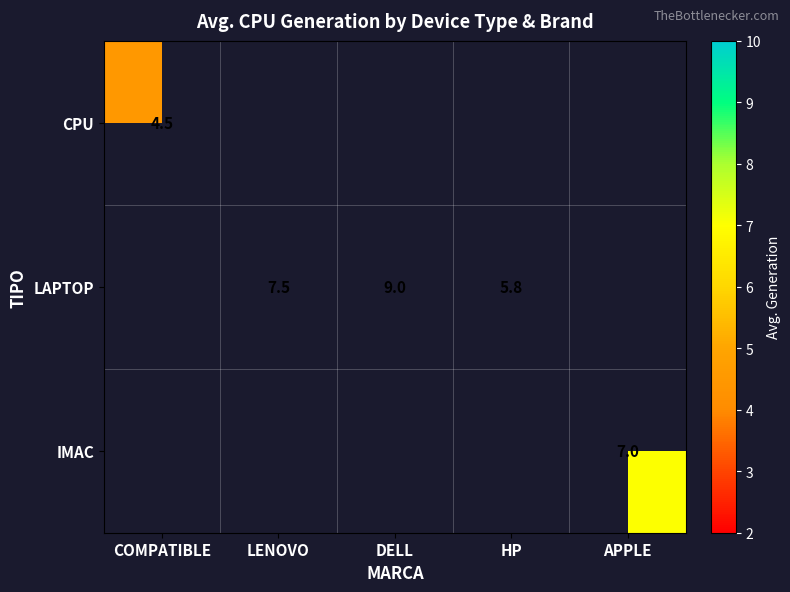

What is the sum of the LAPTOP values at DELL and HP?

14.8